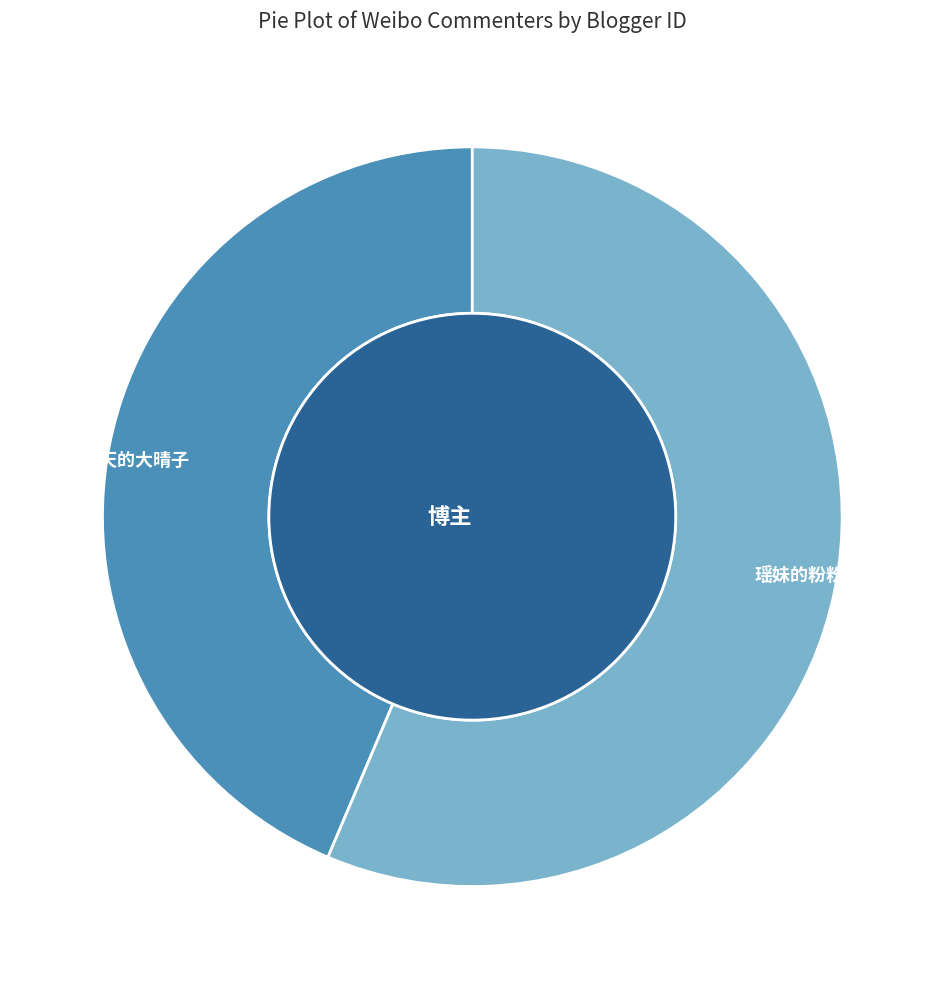

Is it true that 瑶妹的粉粉 is 56% of the pie?

True